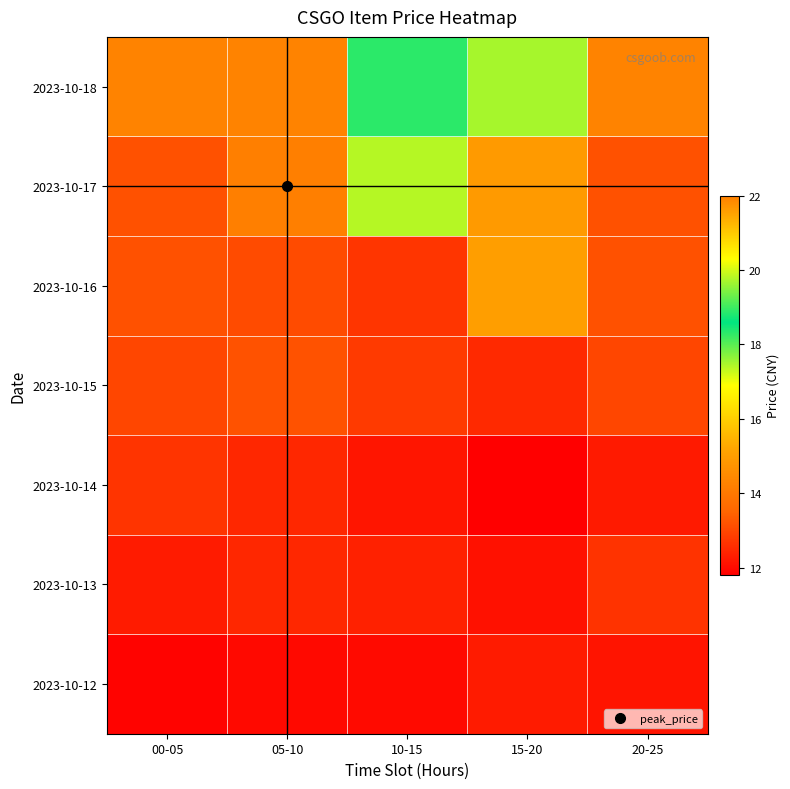

How many series are shown in this chart?

7